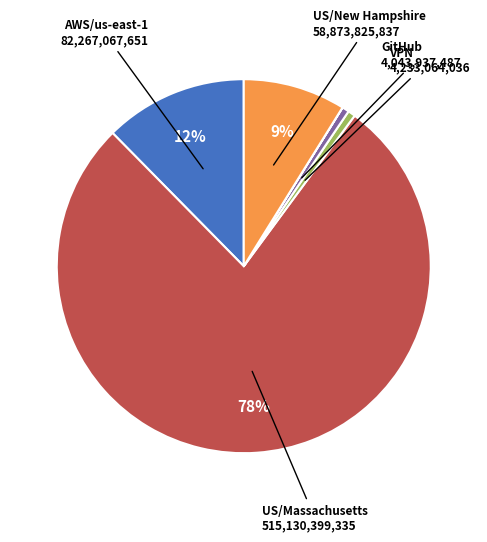

To the nearest percent, what is the average slice percentage?

17%